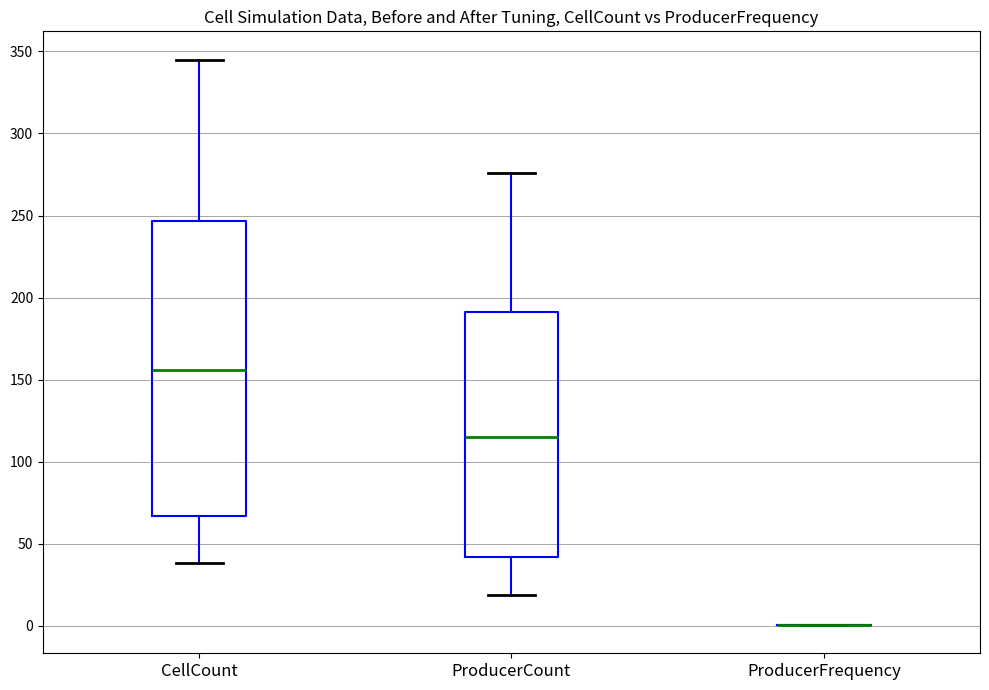

Reading left to right, transcribe this box plot: for each box, give where its median line is, the range the box spans, and where its two whiskers end, as read against the y-axis. The values are not printed on the chart, so give them approximately, as read against the axis.

CellCount: median 155, box 65 to 245, whiskers 40 to 345
ProducerCount: median 115, box 40 to 190, whiskers 20 to 275
ProducerFrequency: box collapsed to a line at 0, whiskers 0 to 0